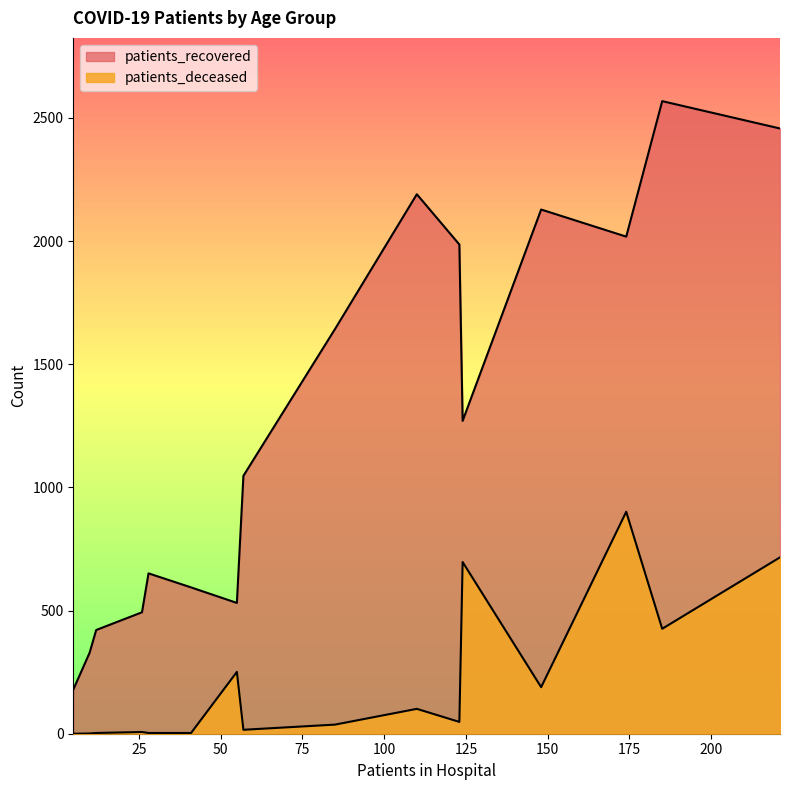

True or false: patients_recovered has a value of 849 at <20.

False